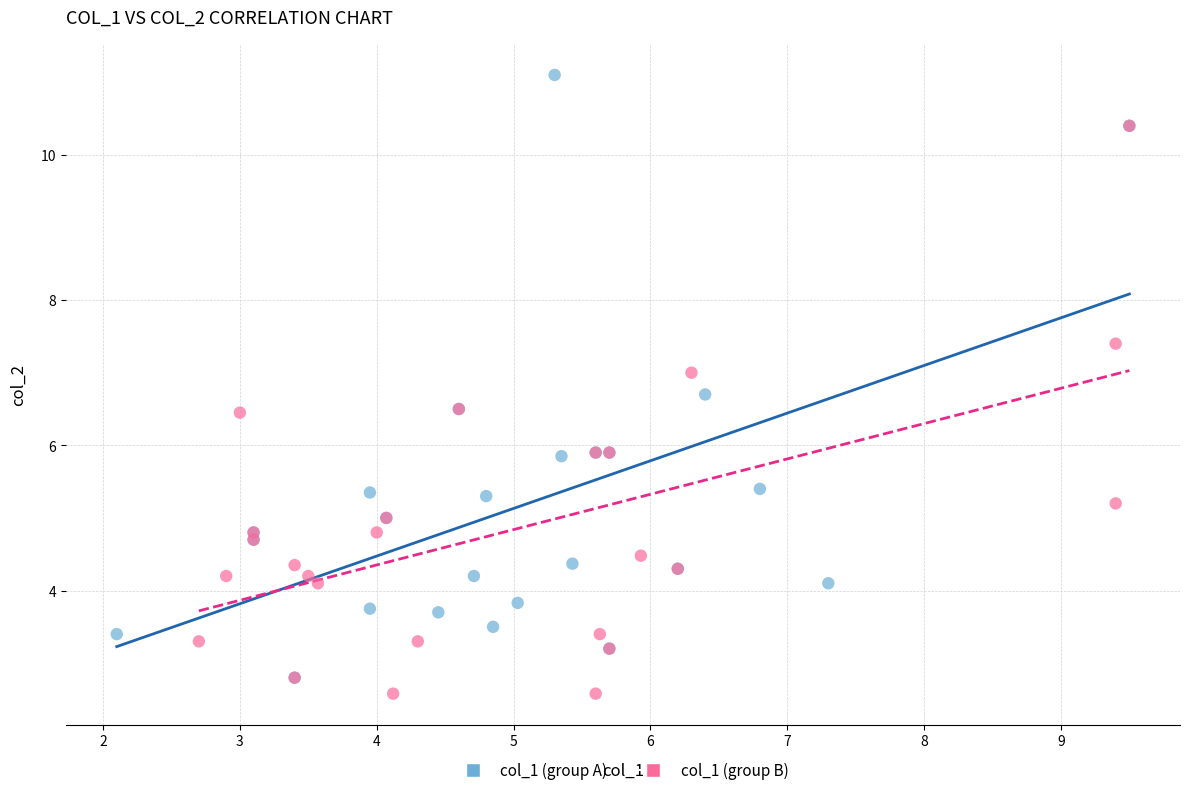

Which series has the largest Y range (max minus min)?

col_1 (group A)